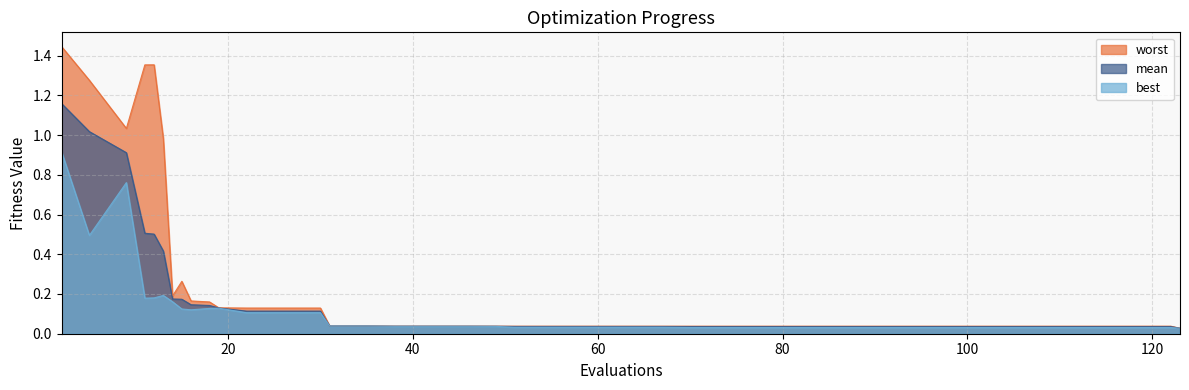

At 42, list the series in order from largest to smallest.

worst, mean, best